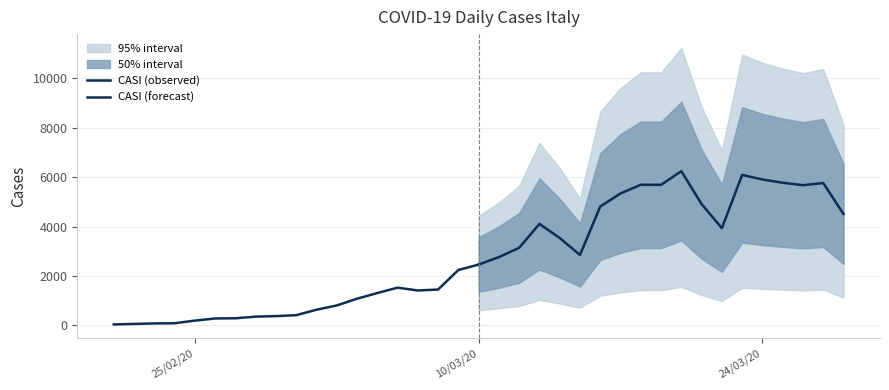

List the series in order of their peak value, lowest first.

CASI (observed), CASI (forecast)